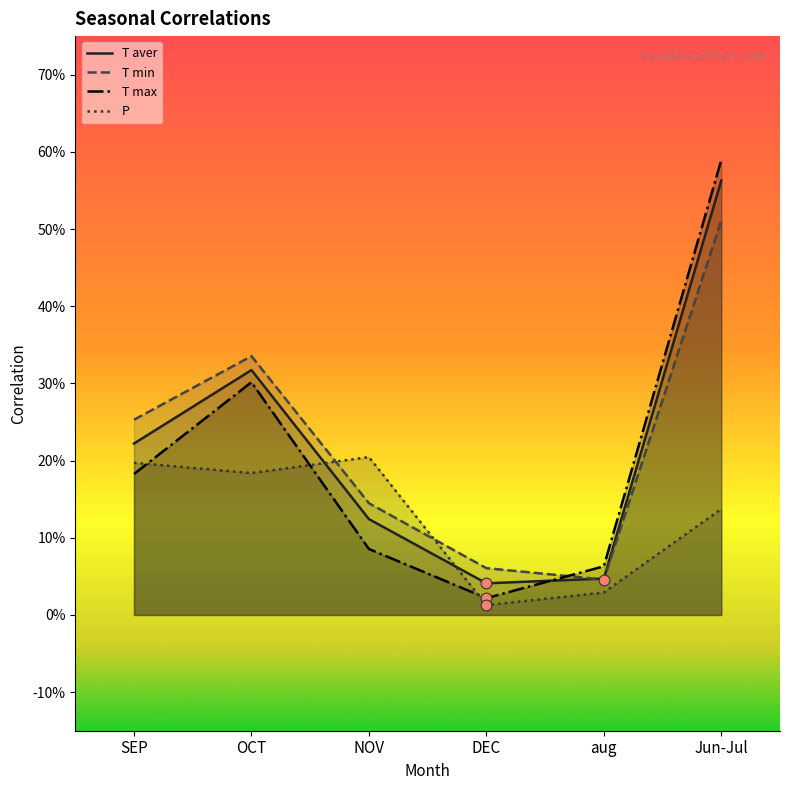

What are all the series names shown in the legend?

T aver, T min, T max, P